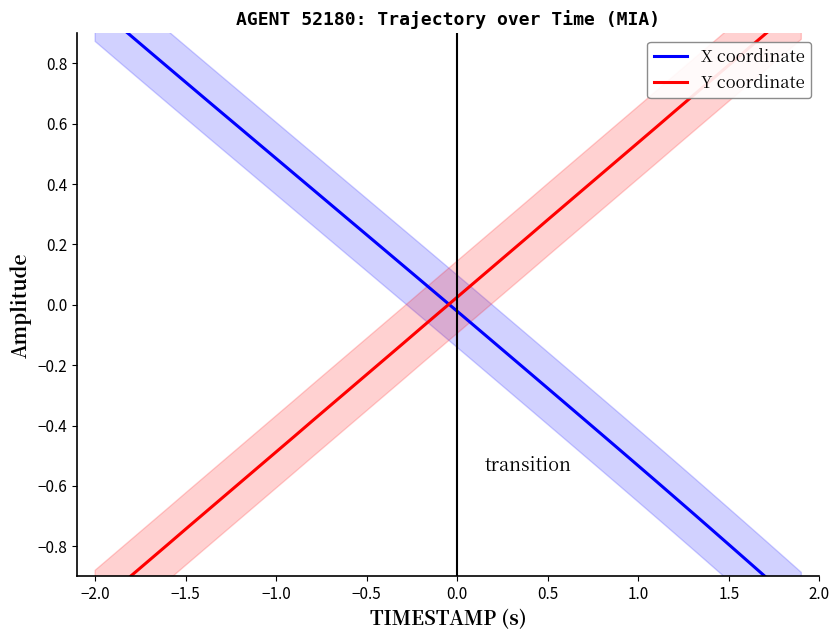

What is the spread (max minus min) of values at 2.0?

1.1